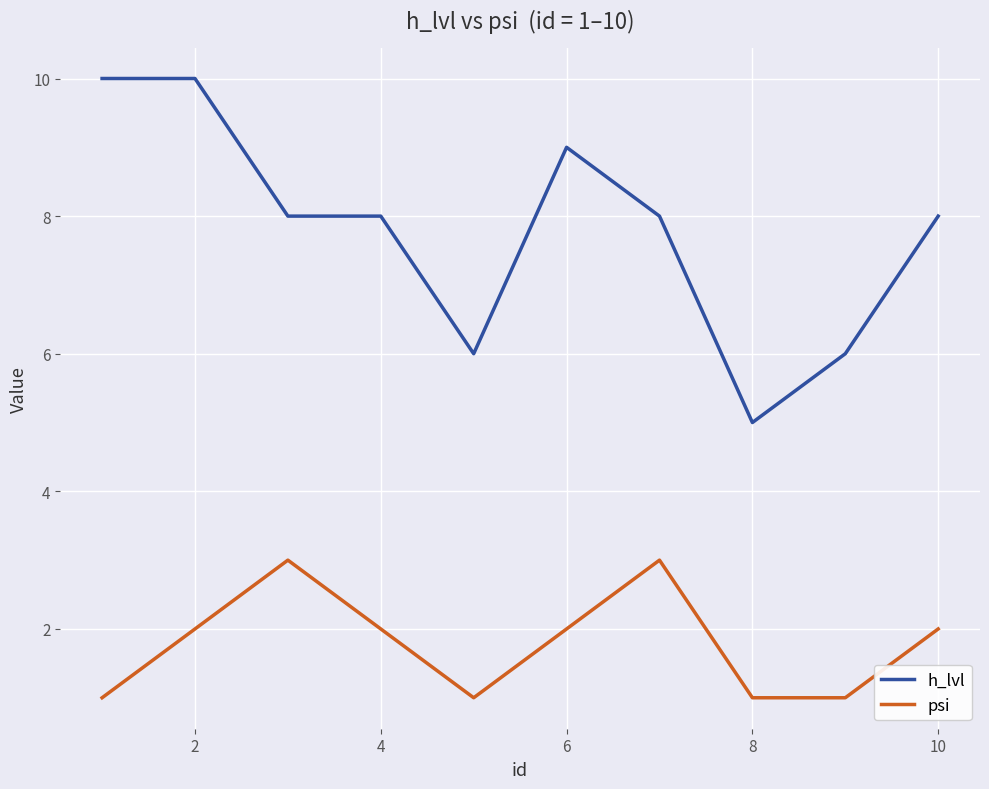

True or false: h_lvl and psi intersect in this chart.

False